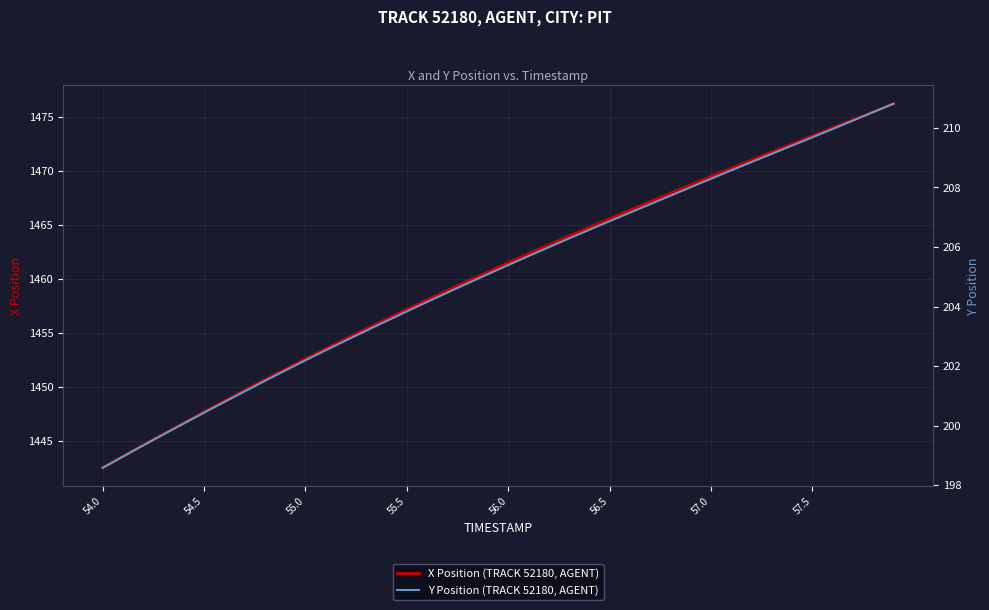

The value of Y Position (TRACK 52180, AGENT) at 54.0 is 126.9. True or false?

False